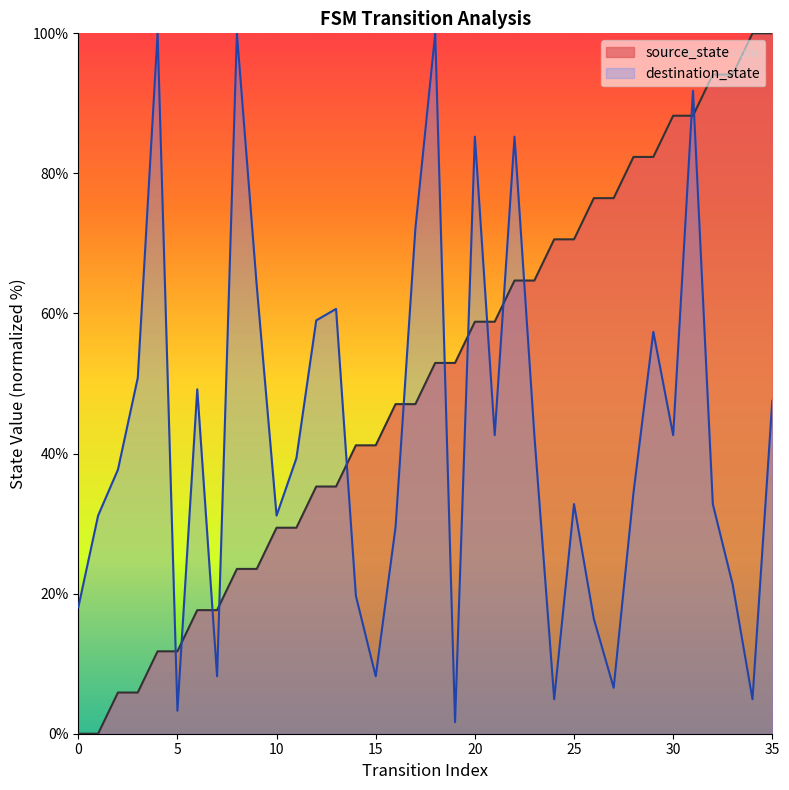

True or false: destination_state and source_state intersect in this chart.

True